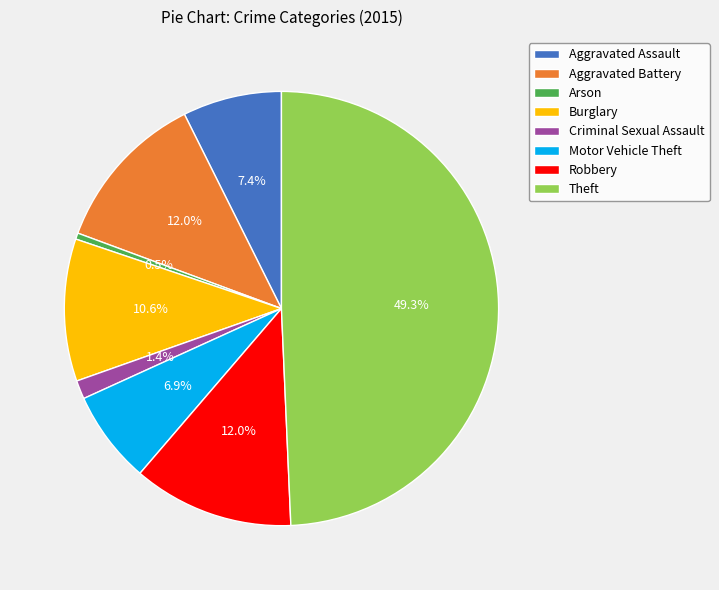

How many slices are in this pie chart?

8